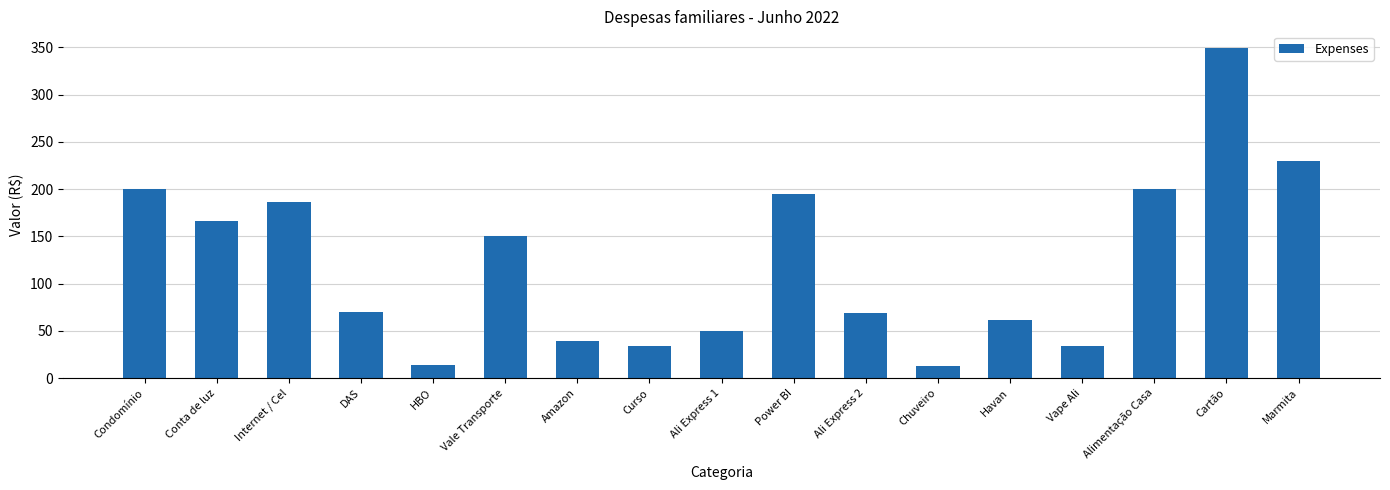

What is the greatest value displayed?

349.5